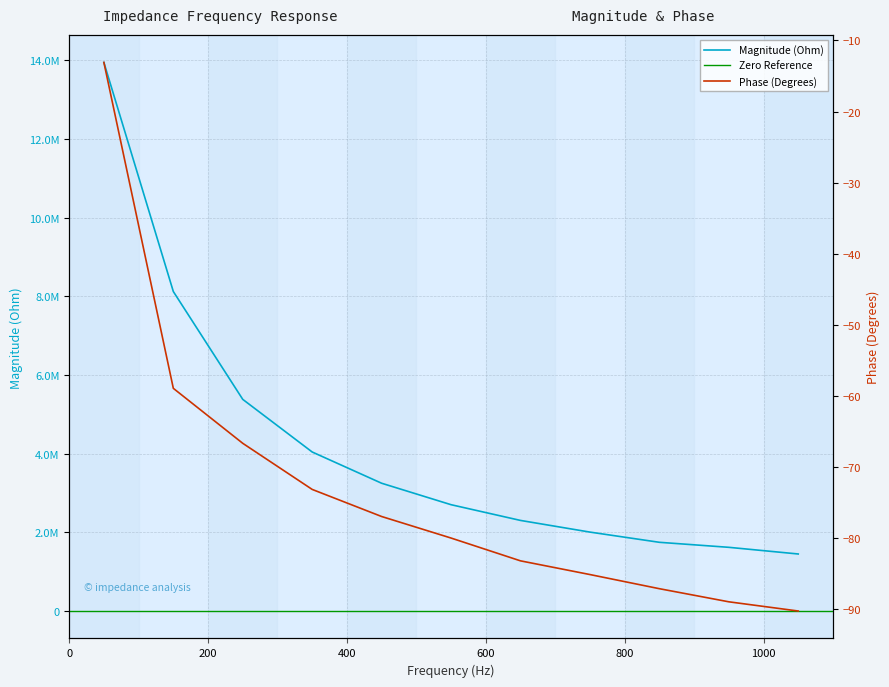

True or false: Magnitude (Ohm) and Phase (Degrees) intersect in this chart.

False